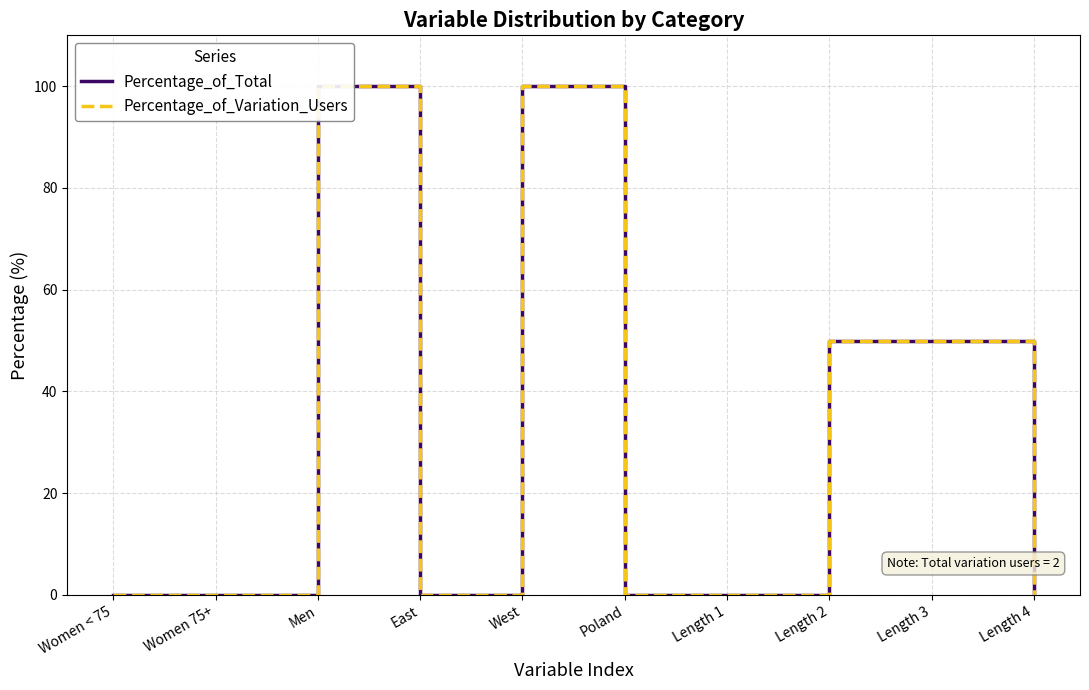

How many lines are shown in the chart?

2